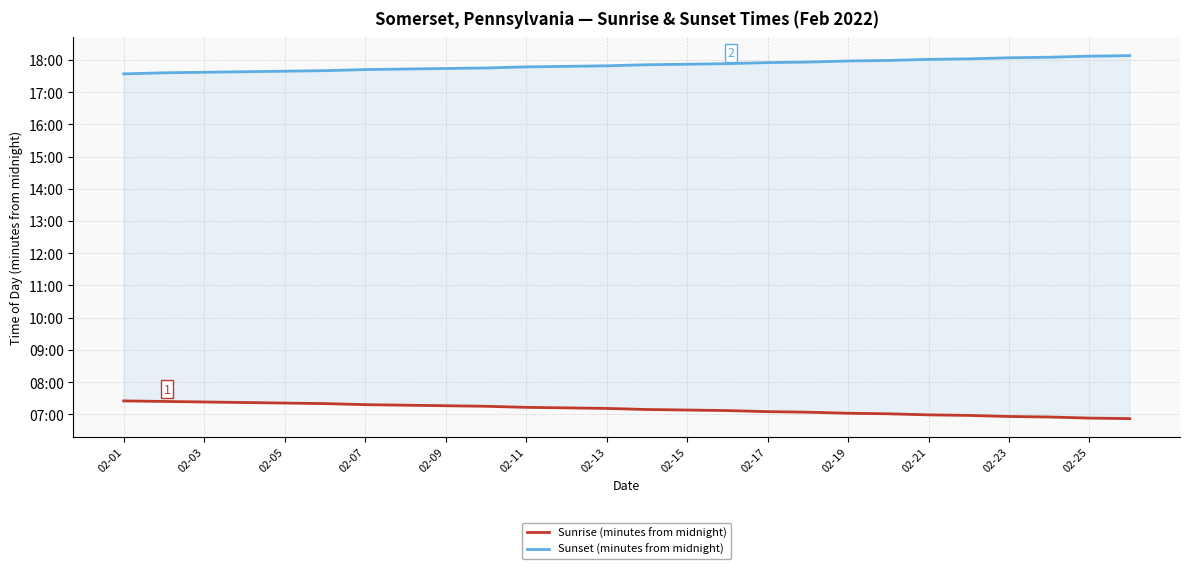

How many lines are shown in the chart?

2